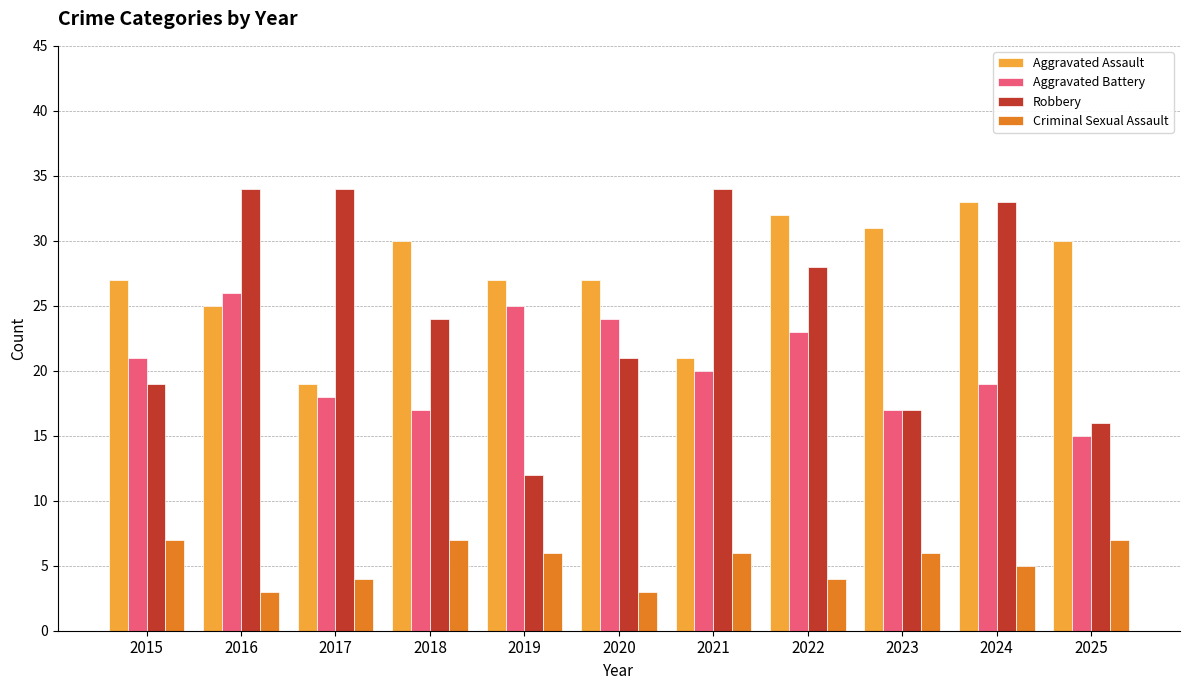

Which series has the largest range (max minus min)?

Robbery